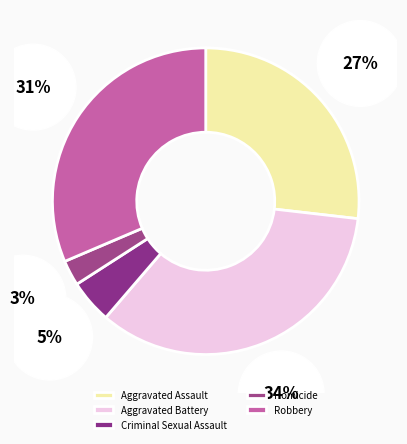

Count the number of slices in the pie.

5